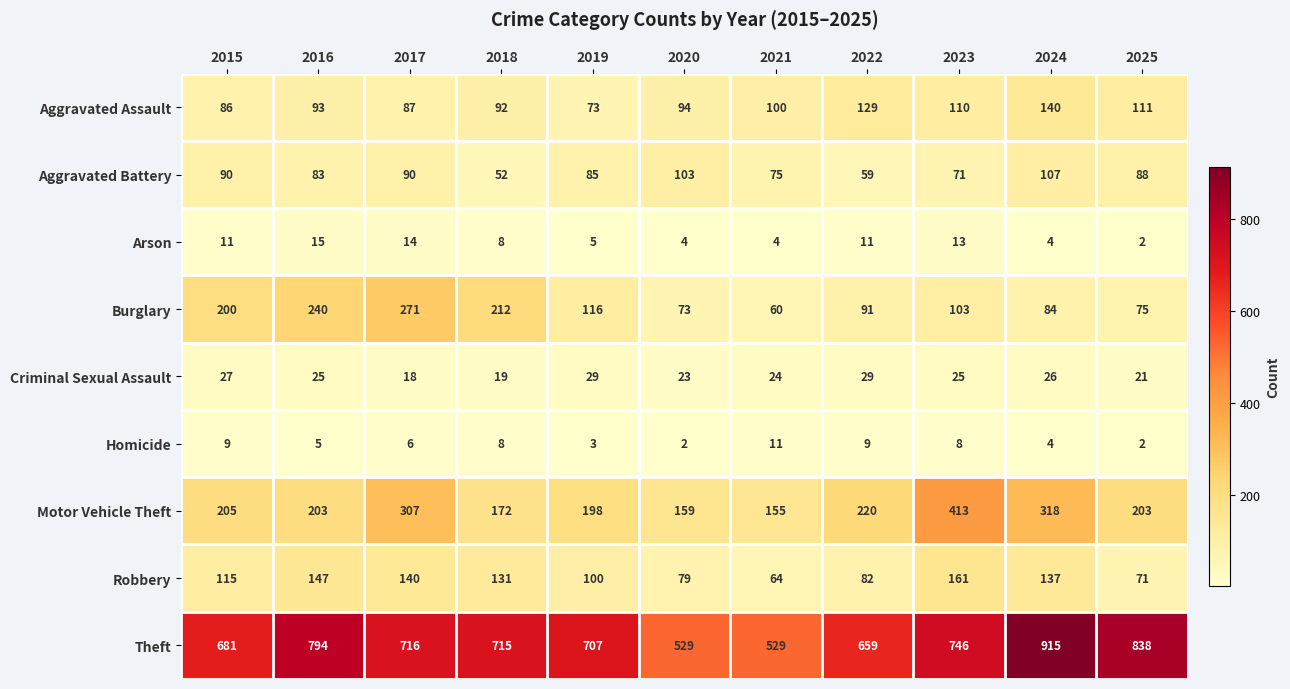

How many series are shown in this chart?

9